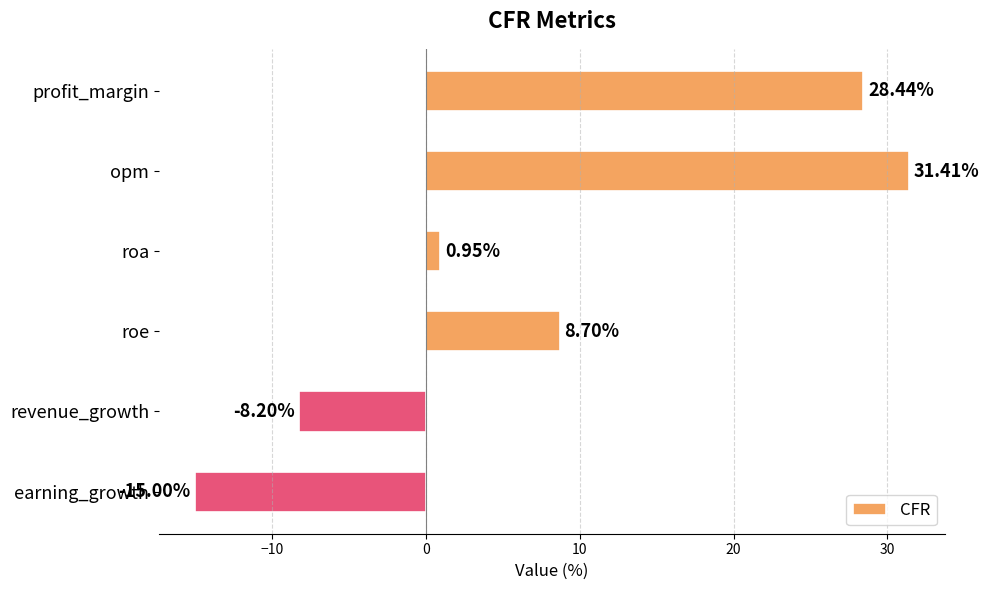

What is the smallest value displayed?

-15.0